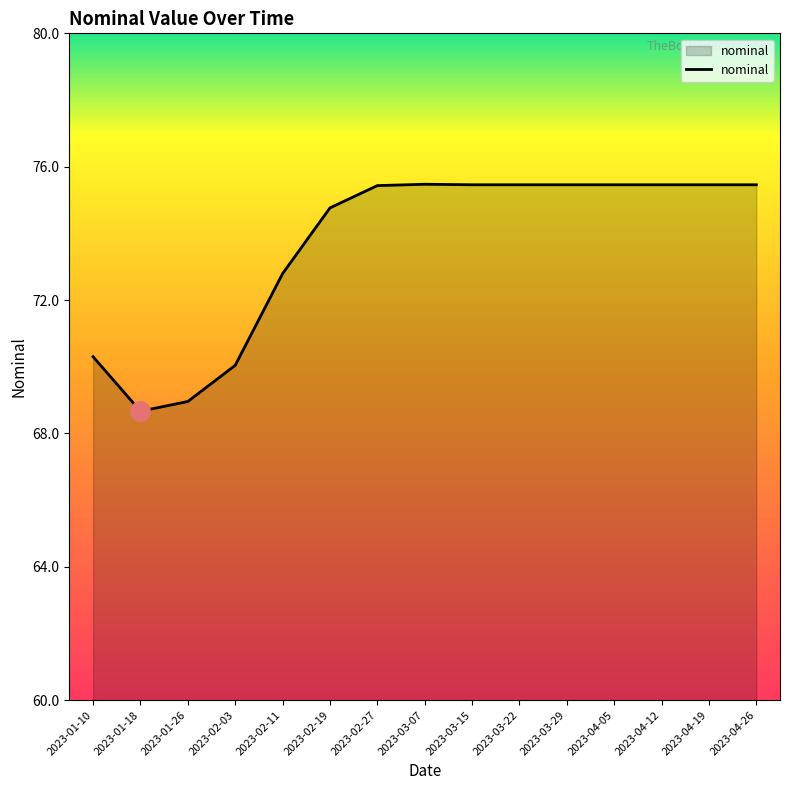

The chart shows a value of 69.0 at 2023-01-26. True or false?

True